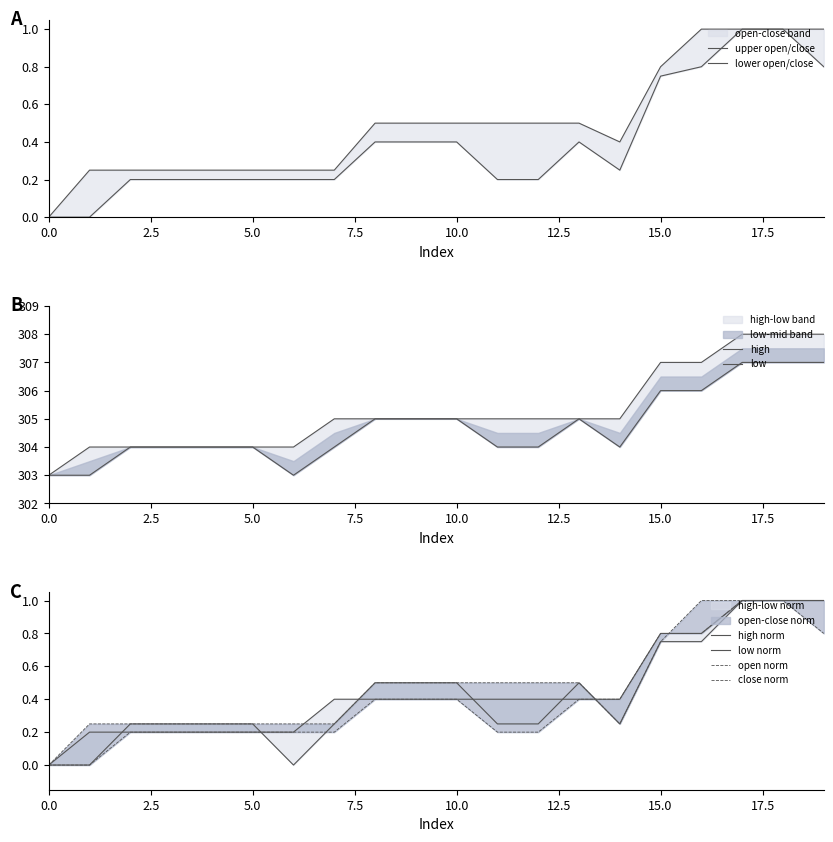

True or false: close has a value of 0.4 at 13.

True